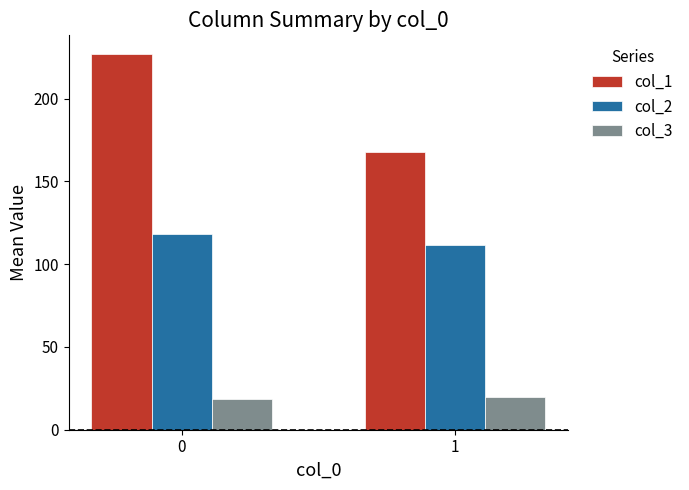

The value of col_2 at 1 is 32.2. True or false?

False